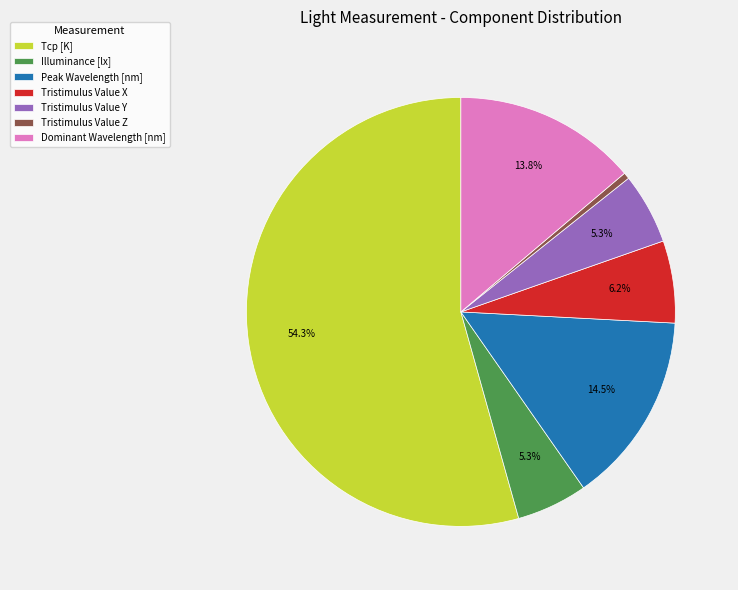

To the nearest percent, what percentage of the pie is Illuminance [lx]?

5%